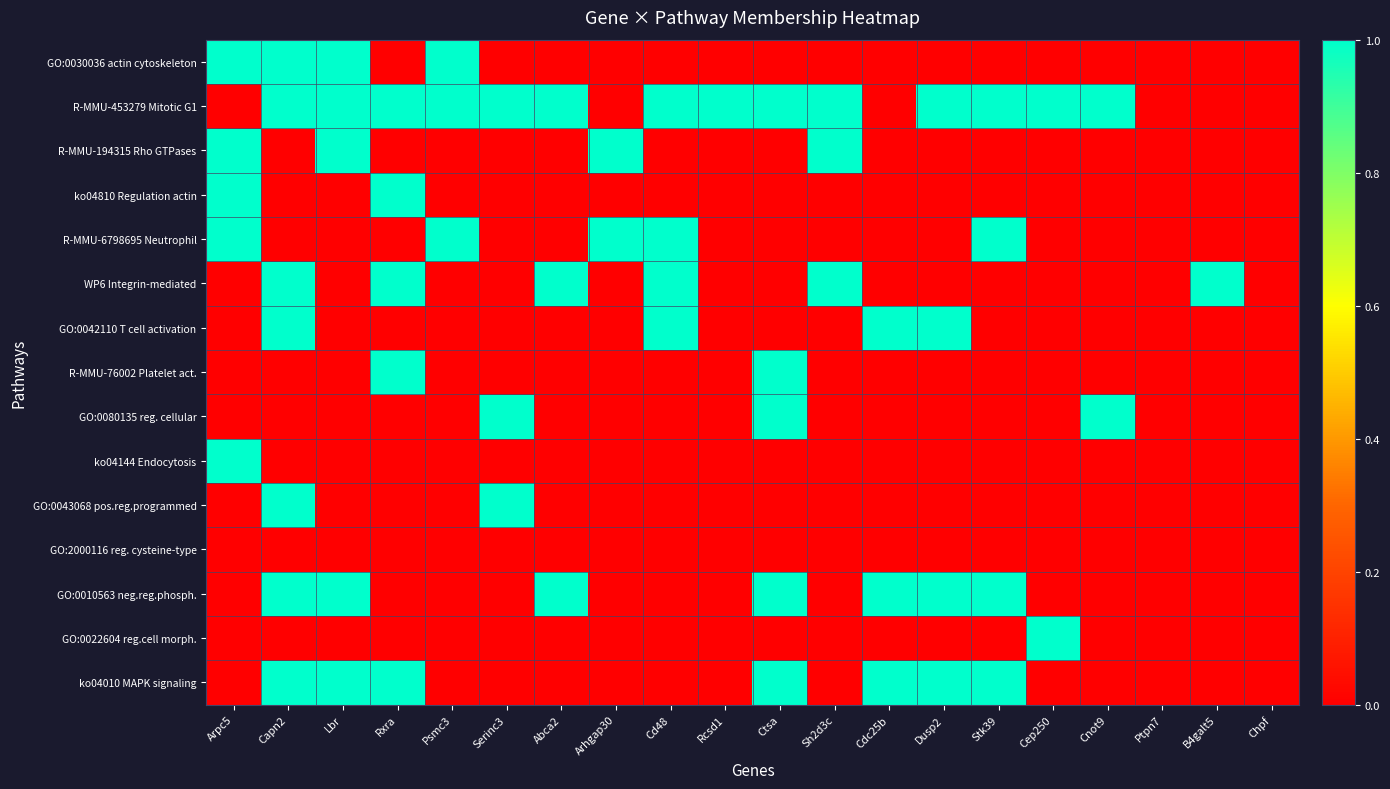

Which series has the largest total across all categories?

R-MMU-453279 Mitotic G1